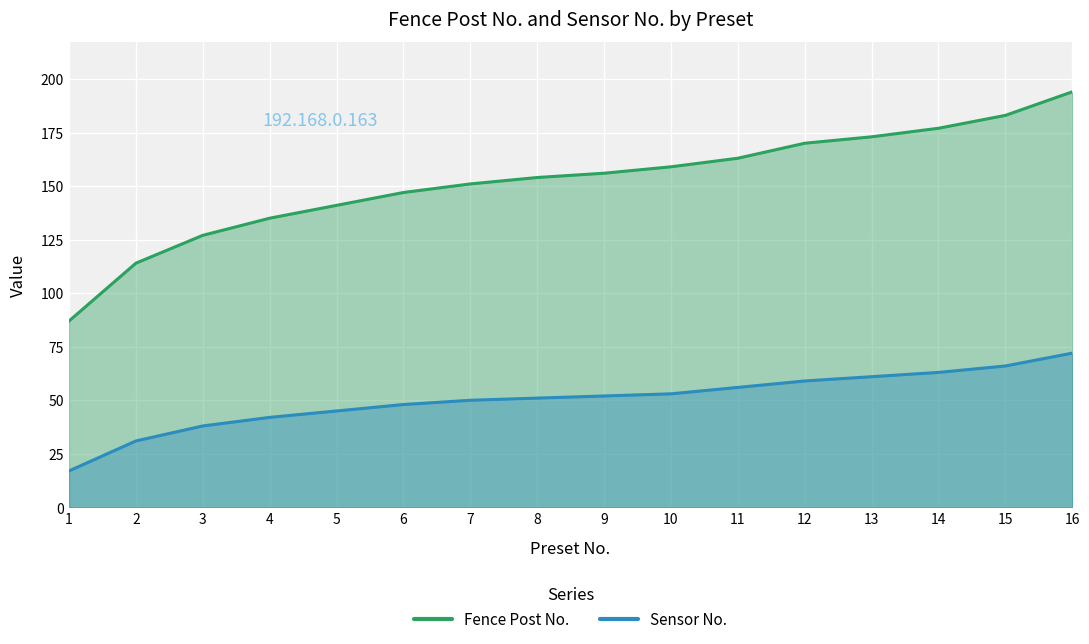

Rank the series by their maximum value, from lowest to highest.

Sensor No., Fence Post No.